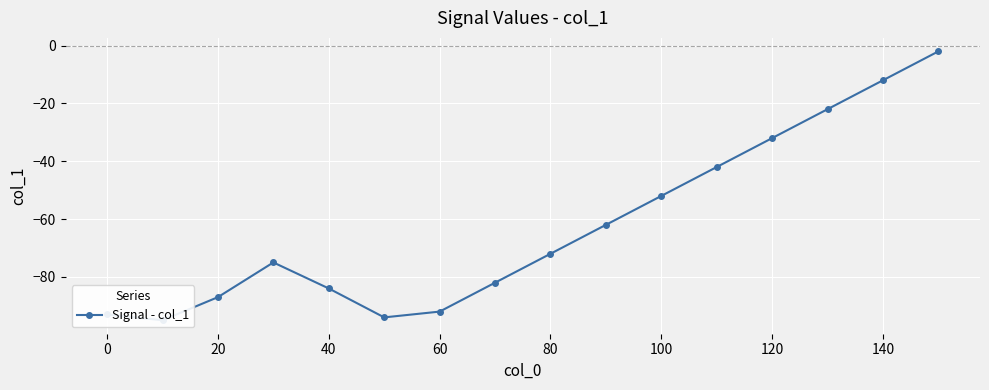

What is the sum of all values?

-998